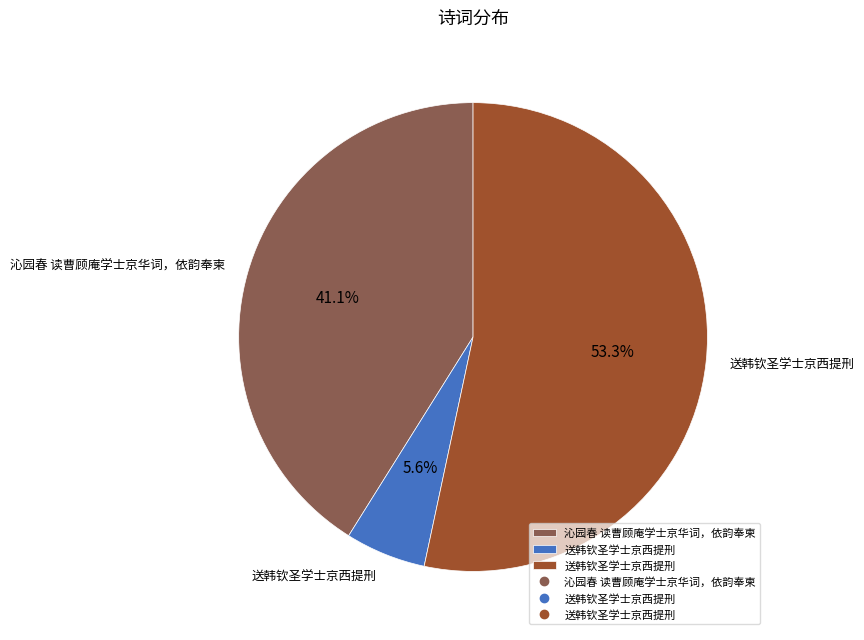

Is there a majority slice in this chart?

Yes